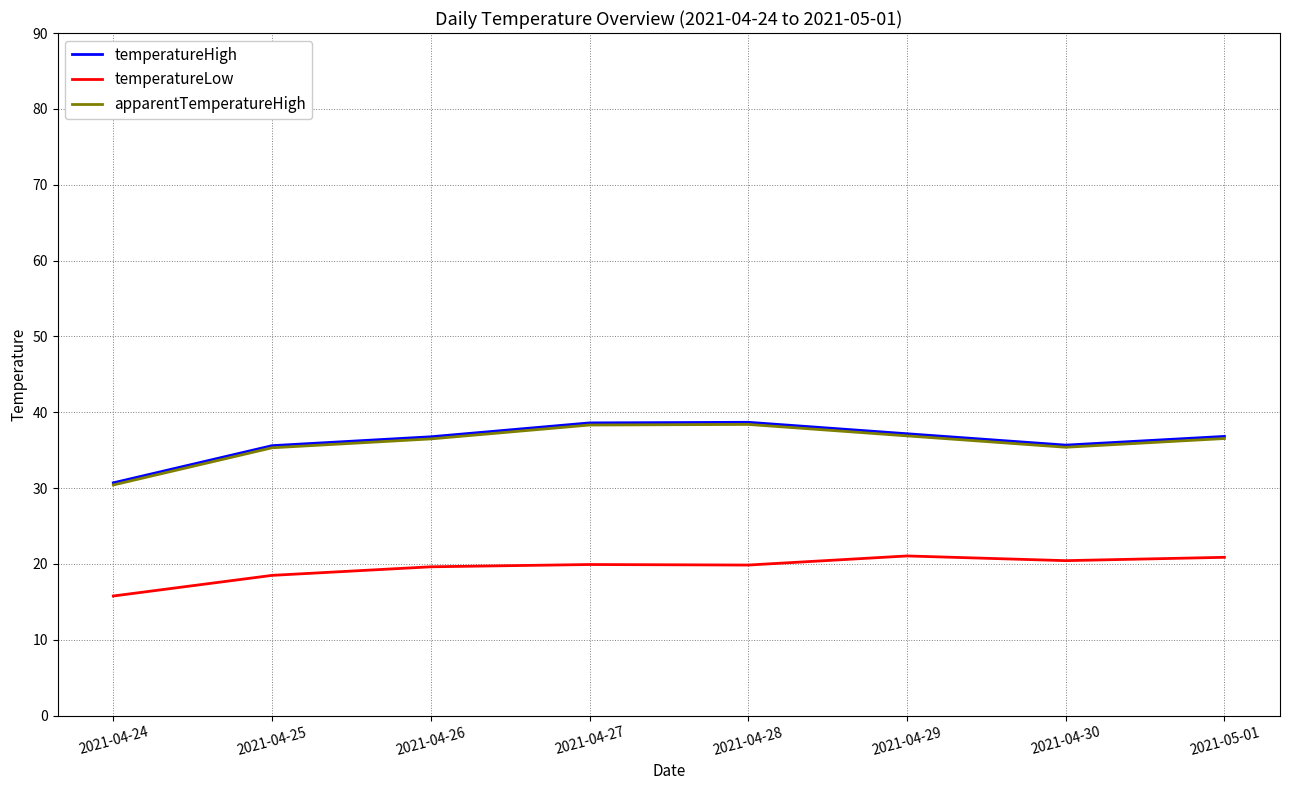

What is the difference between the highest and lowest values at 2021-04-24?

14.9